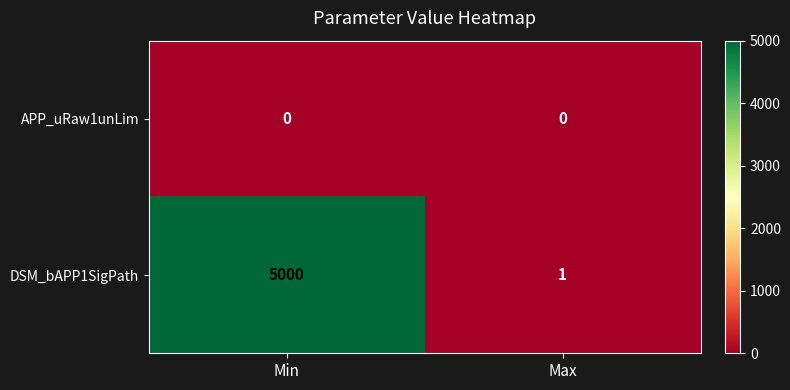

At how many categories does at least one series exceed 383?

1